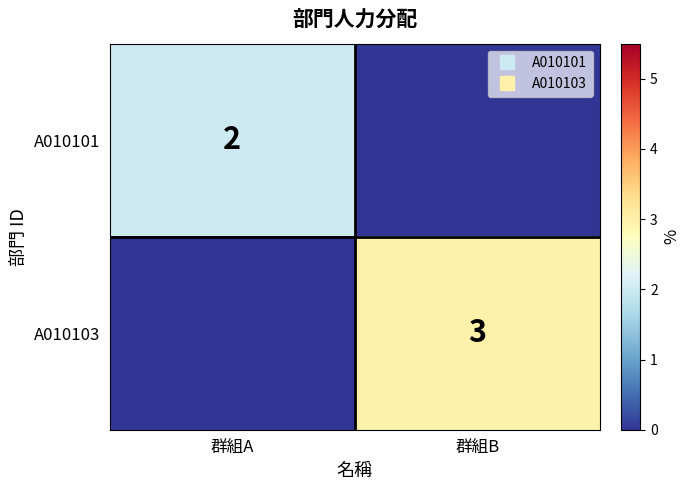

List the labels in order of A010103 value, largest first.

群組B, 群組A